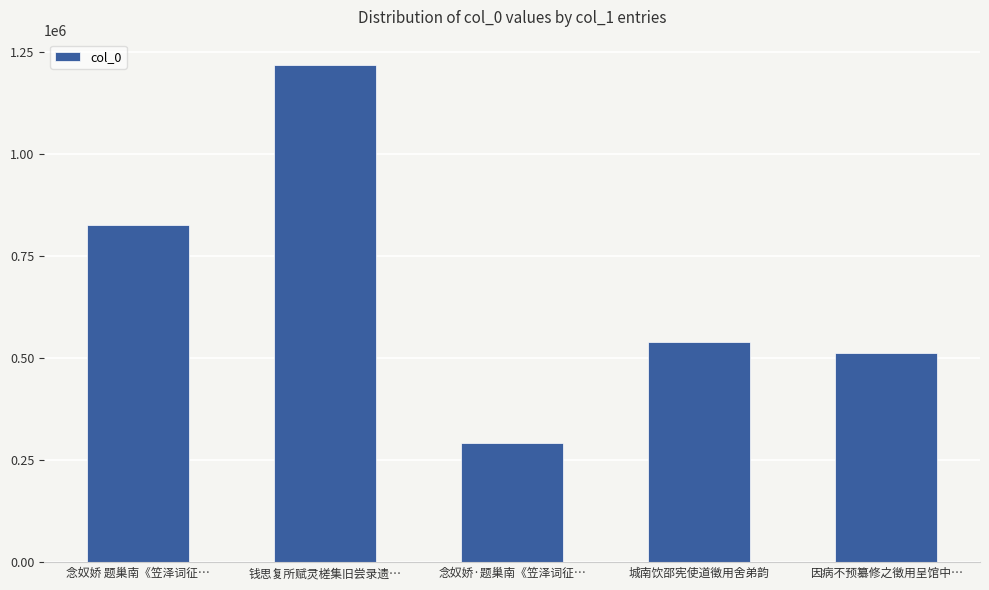

Does the chart contain any negative values?

No